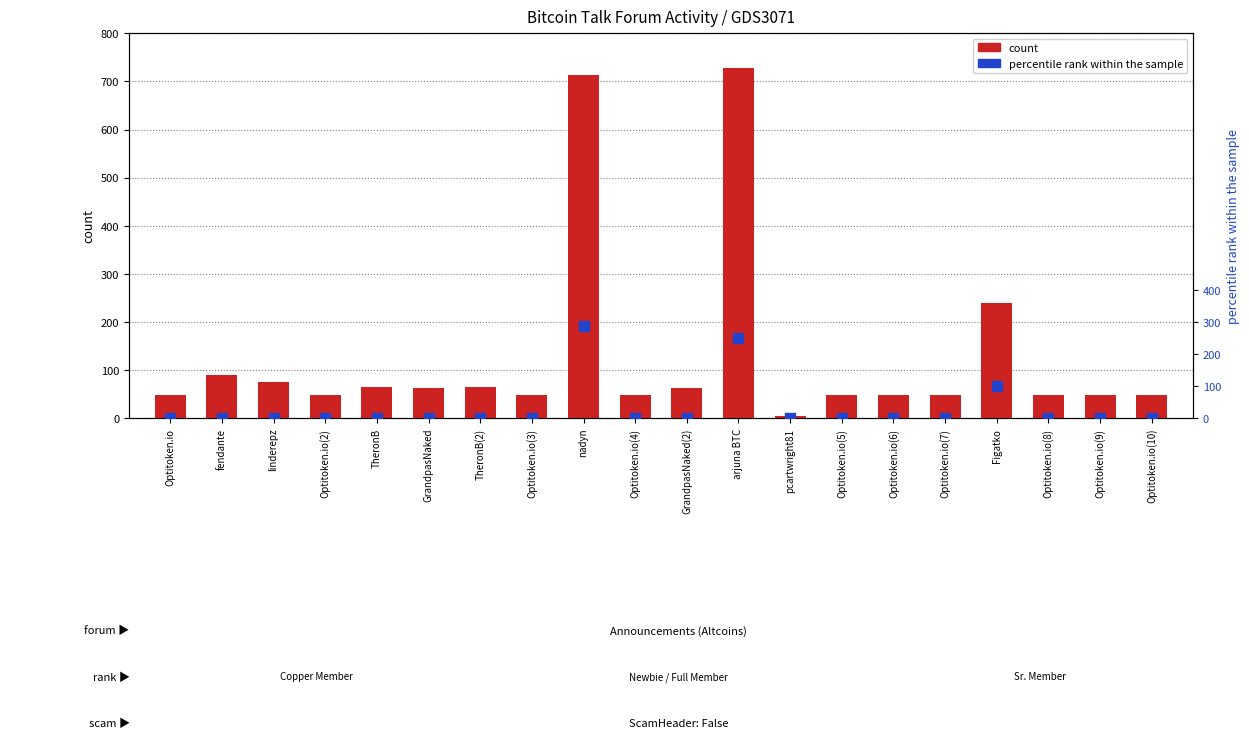

Which series contains the highest Y value?

count